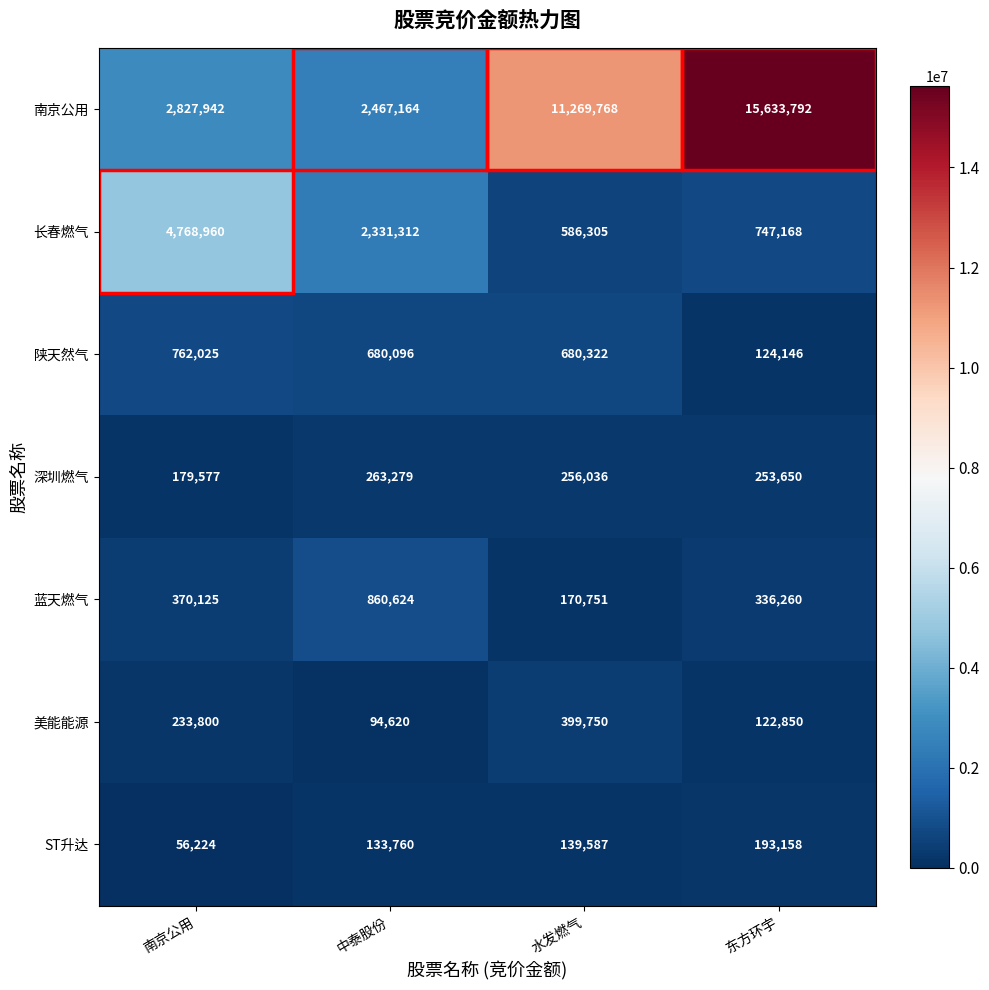

The ST升达 series shows 193158 at 东方环宇. True or false?

True